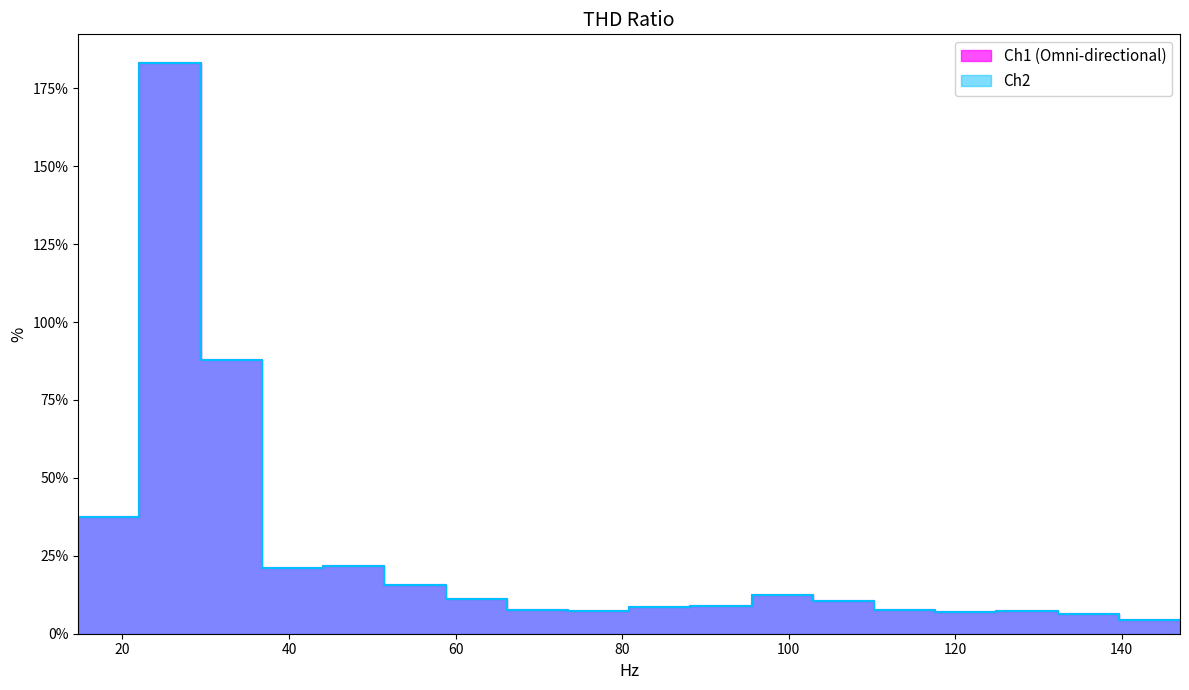

What is the label of the 13th point from the right?

58.8